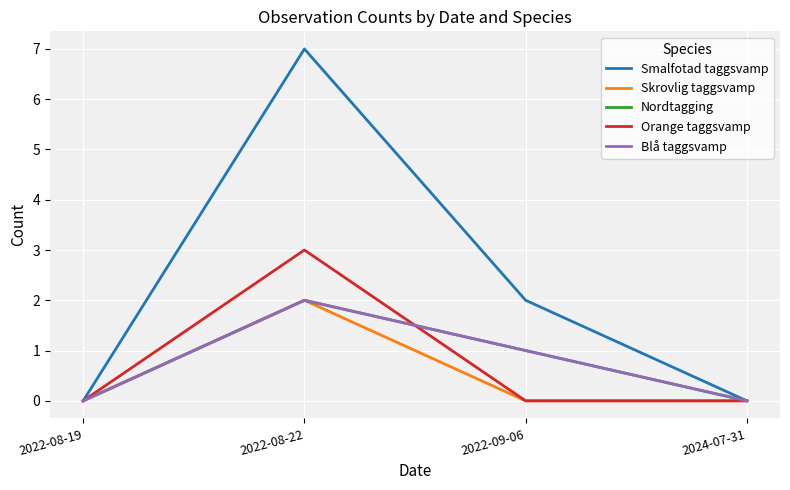

Reading left to right, what are all the values shown in this chart?

Smalfotad taggsvamp: 0	7	2	0
Skrovlig taggsvamp: 0	2	0	0
Nordtagging: 0	2	1	0
Orange taggsvamp: 0	3	0	0
Blå taggsvamp: 0	2	1	0